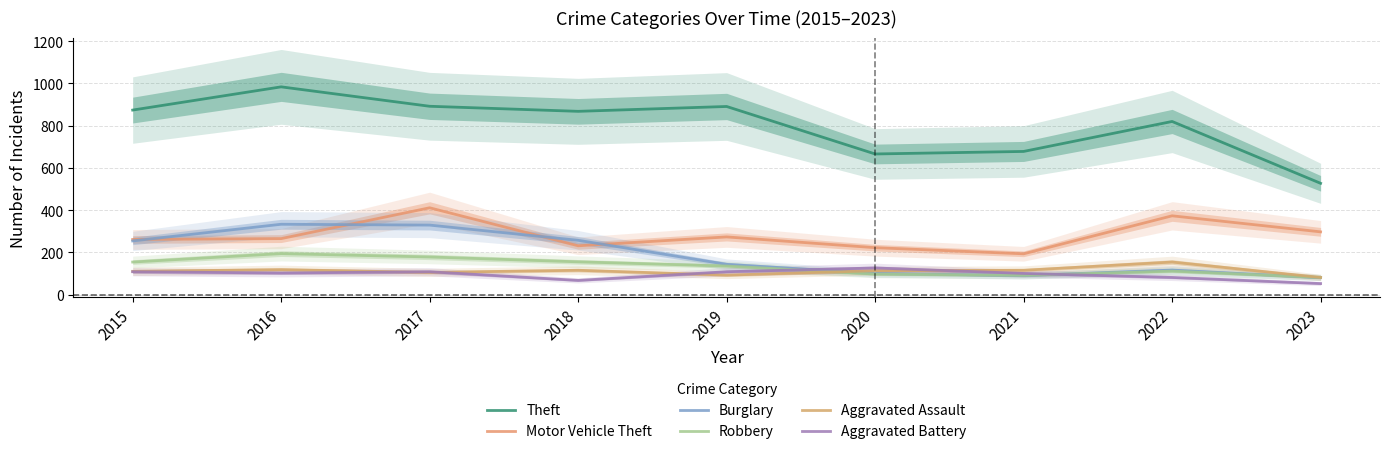

True or false: Aggravated Assault has a value of 47 at 2021.

False